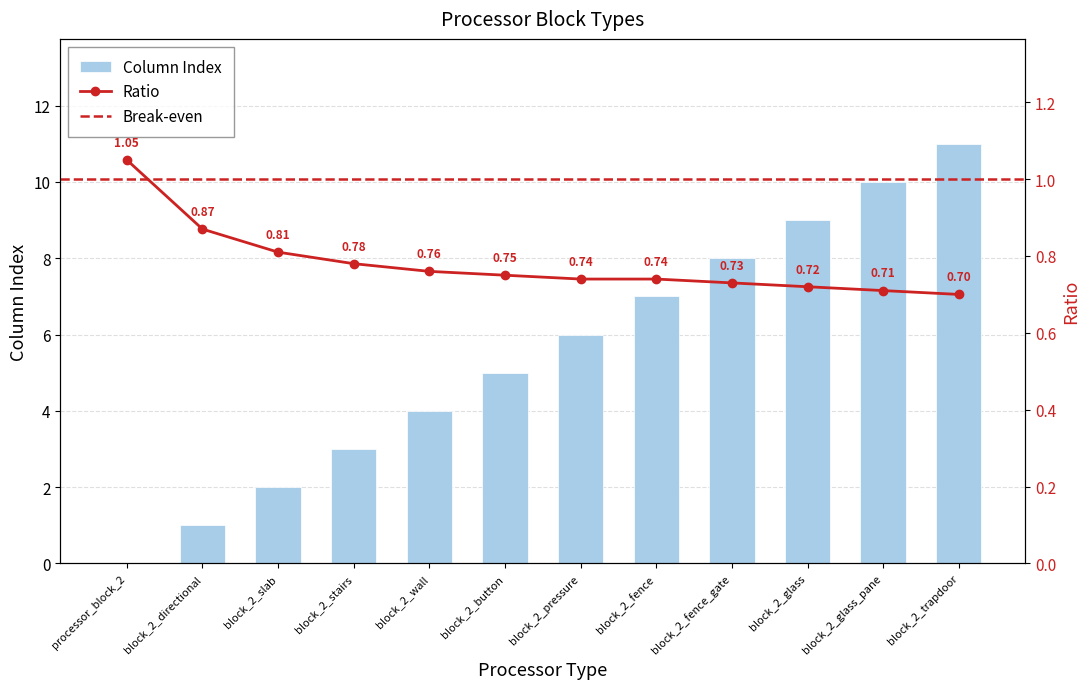

Is it true that the value at block_2_trapdoor is 11?

True